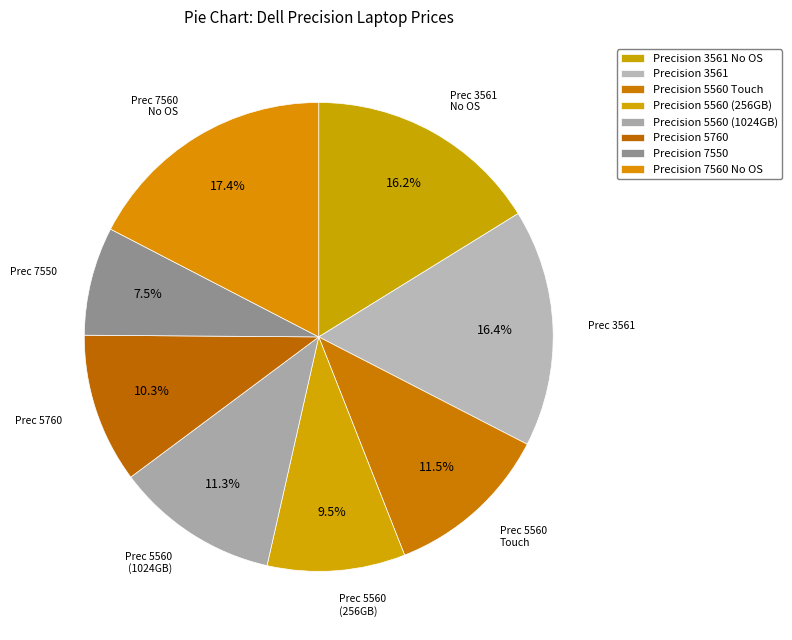

Is there a majority slice in this chart?

No